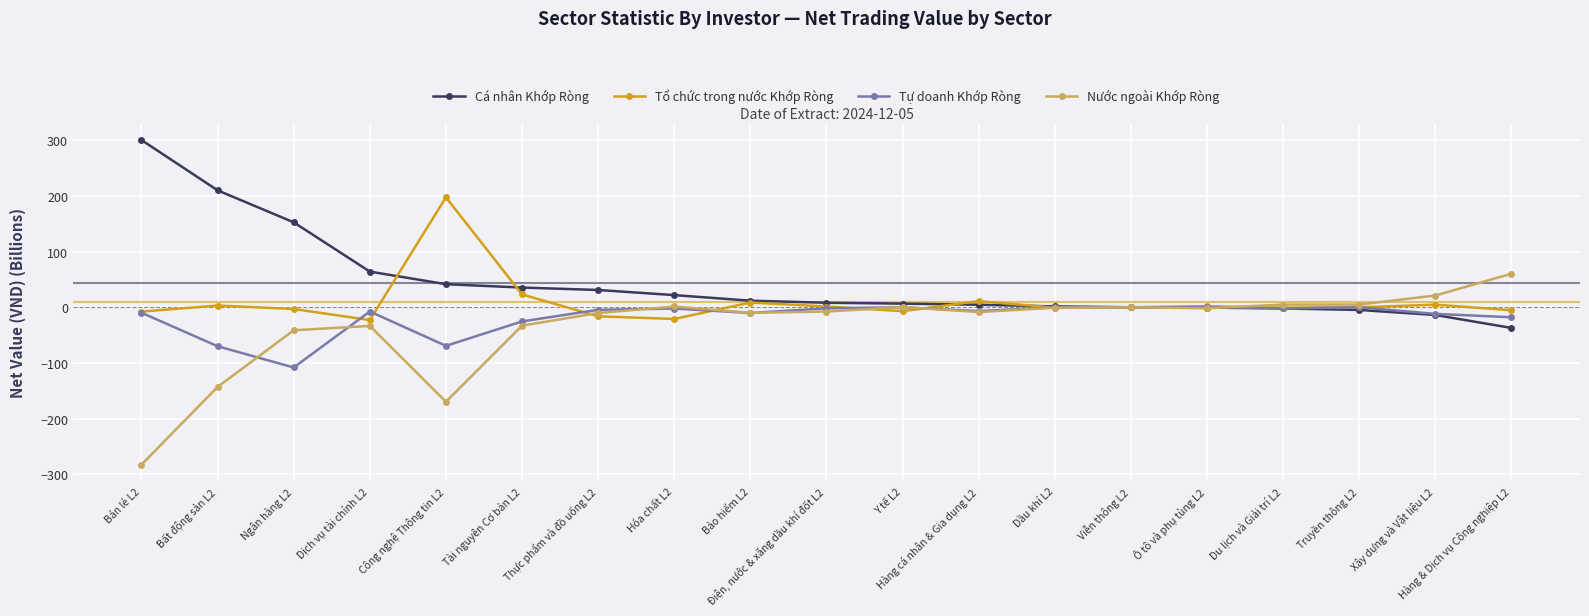

Where is Tổ chức trong nước Khớp Ròng nearest to the value 87?

Tài nguyên Cơ bản L2